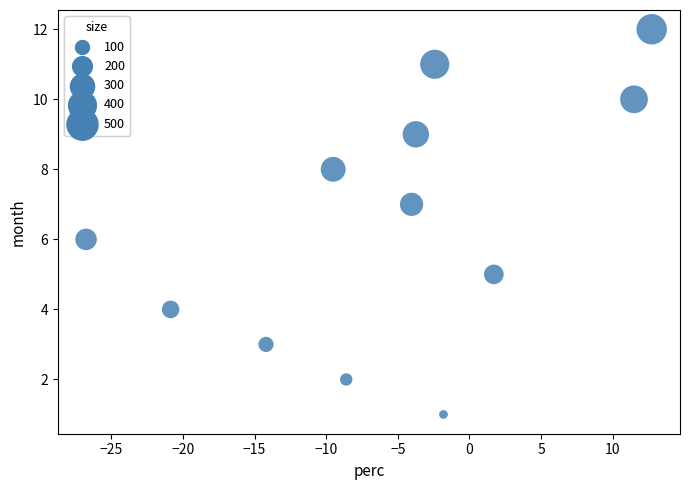

What is the range of Y values (max minus min)?

11